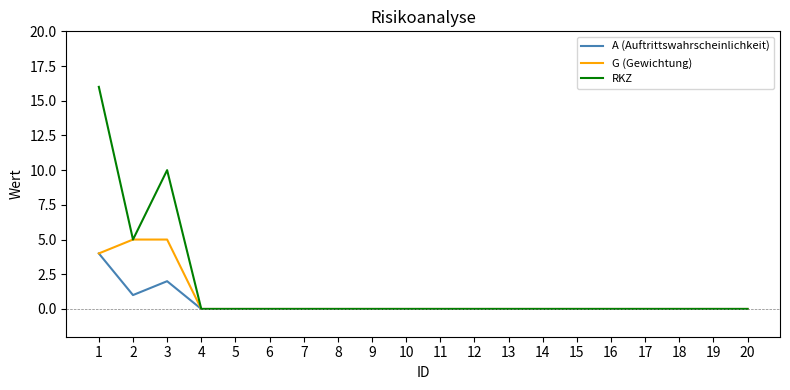

List the series in order of their peak value, lowest first.

A (Auftrittswahrscheinlichkeit), G (Gewichtung), RKZ